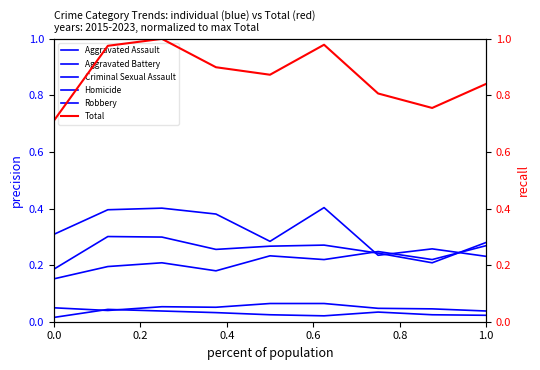

Where is the first local minimum for Aggravated Assault?

0.6